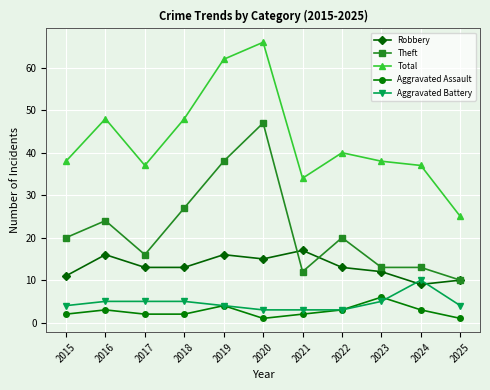

Reading left to right, transcribe all the data shown in this chart.

Robbery: 2015=11	2016=16	2017=13	2018=13	2019=16	2020=15	2021=17	2022=13	2023=12	2024=9	2025=10
Theft: 2015=20	2016=24	2017=16	2018=27	2019=38	2020=47	2021=12	2022=20	2023=13	2024=13	2025=10
Total: 2015=38	2016=48	2017=37	2018=48	2019=62	2020=66	2021=34	2022=40	2023=38	2024=37	2025=25
Aggravated Assault: 2015=2	2016=3	2017=2	2018=2	2019=4	2020=1	2021=2	2022=3	2023=6	2024=3	2025=1
Aggravated Battery: 2015=4	2016=5	2017=5	2018=5	2019=4	2020=3	2021=3	2022=3	2023=5	2024=10	2025=4